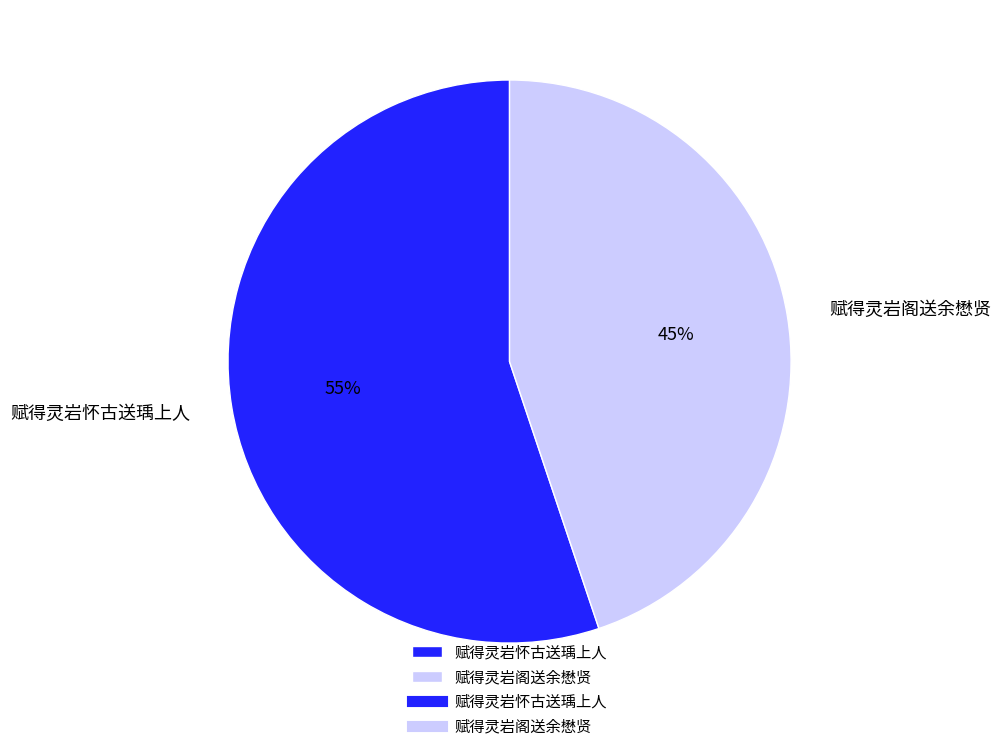

Which category has the smallest portion of the pie?

赋得灵岩阁送余懋贤